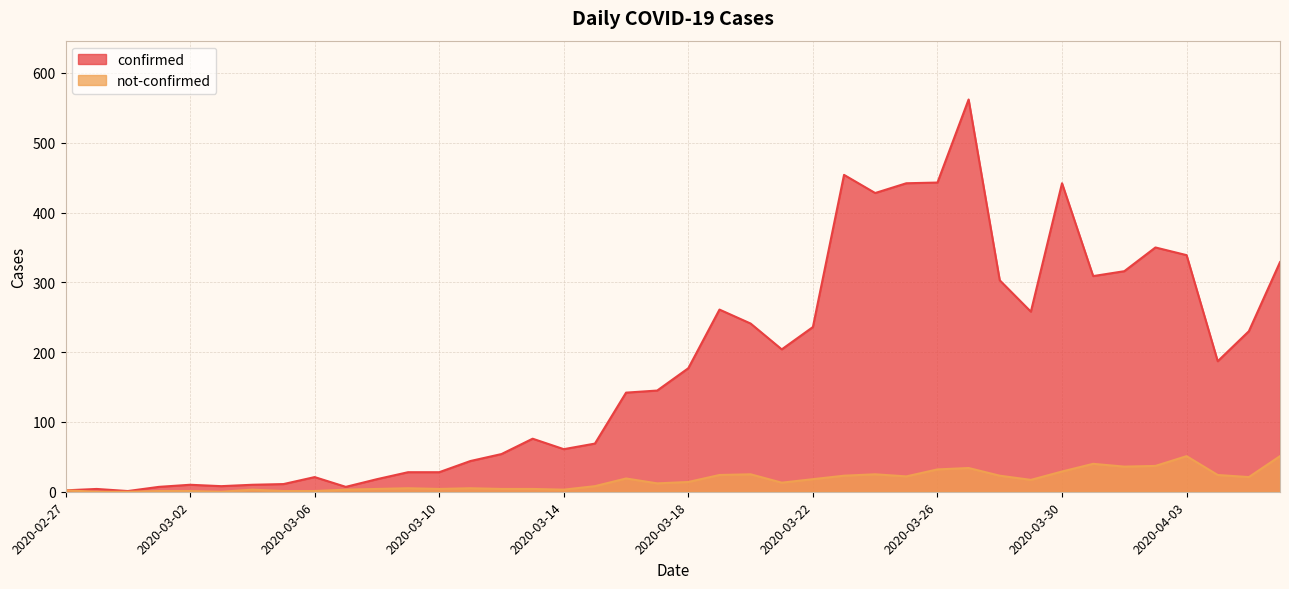

Reading left to right, what are all the values shown in this chart?

confirmed: 2	4	1	7	10	8	10	11	21	7	18	28	28	44	54	76	61	69	142	145	177	261	241	204	236	454	428	442	443	562	303	258	442	309	316	350	339	187	230	329
not-confirmed: 2	0	0	1	1	0	3	1	1	3	4	5	4	5	4	4	3	8	19	12	14	24	25	13	18	23	25	22	32	34	23	17	29	40	36	37	51	24	21	51